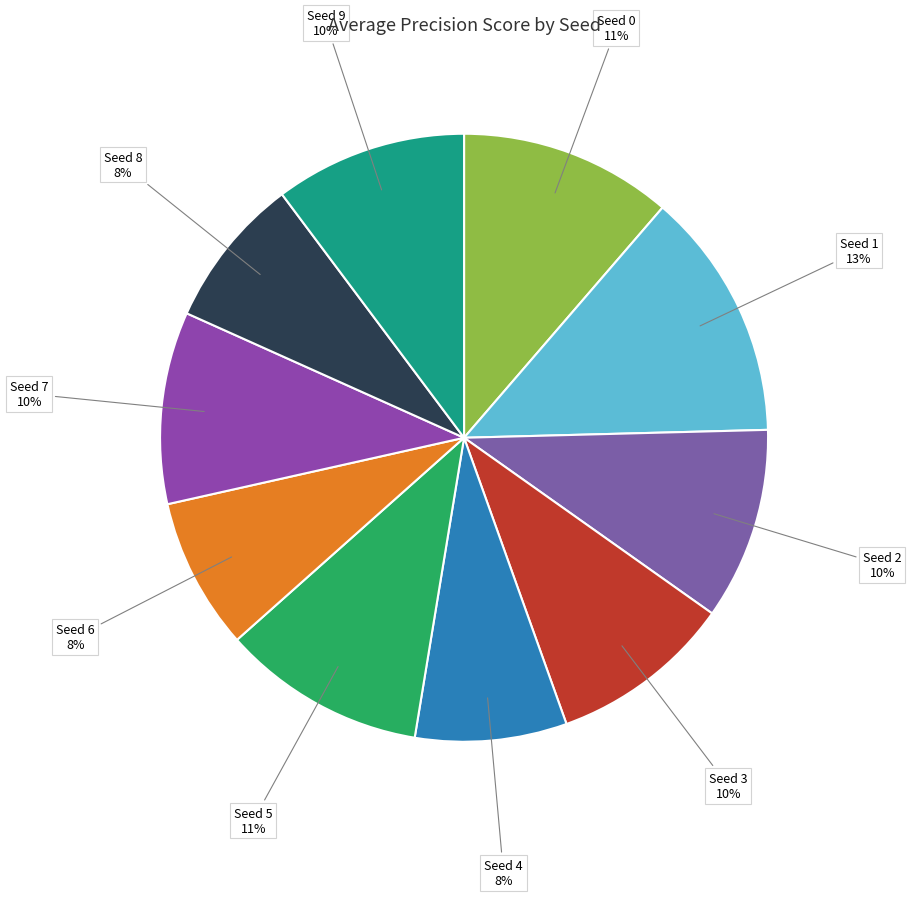

Which slice is the smallest?

Seed 4